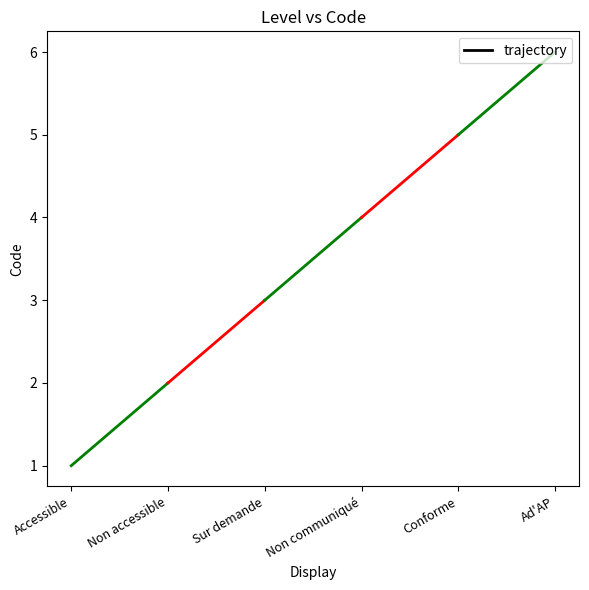

At which category does the chart reach its peak across all series?

Ad'AP